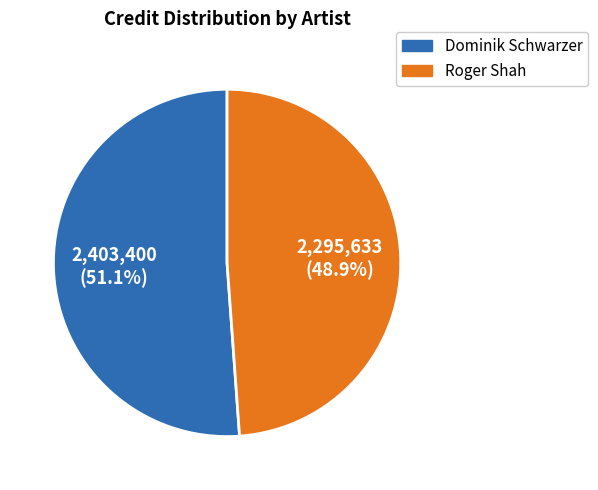

The Dominik Schwarzer slice represents 56% of the pie. True or false?

False